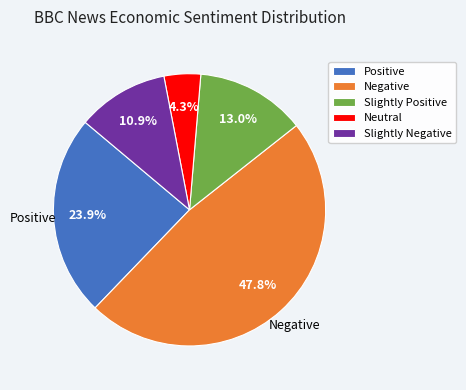

Rank the categories by value from lowest to highest.

Neutral, Slightly Negative, Slightly Positive, Positive, Negative